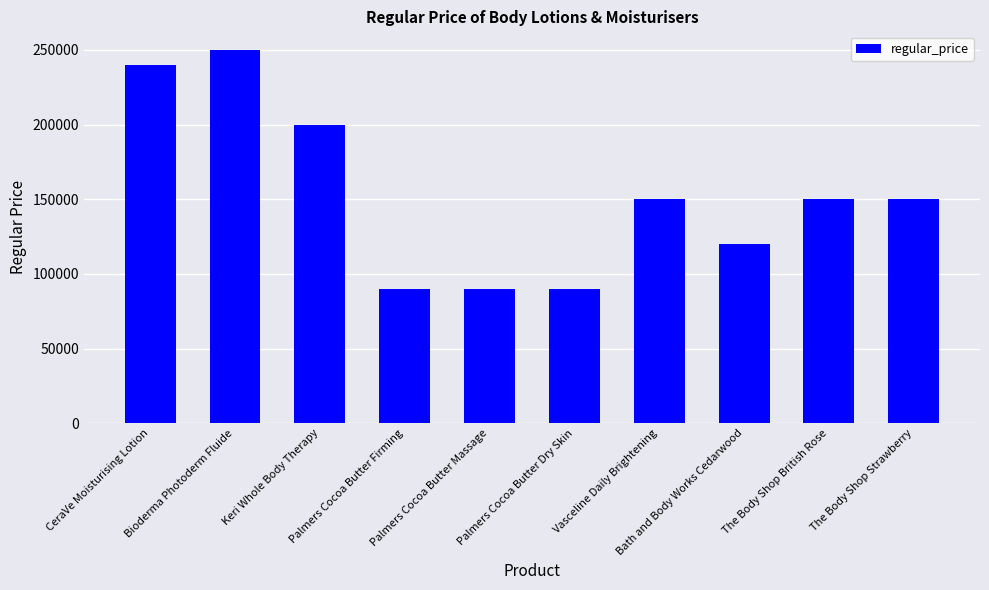

What is the smallest value displayed?

90000